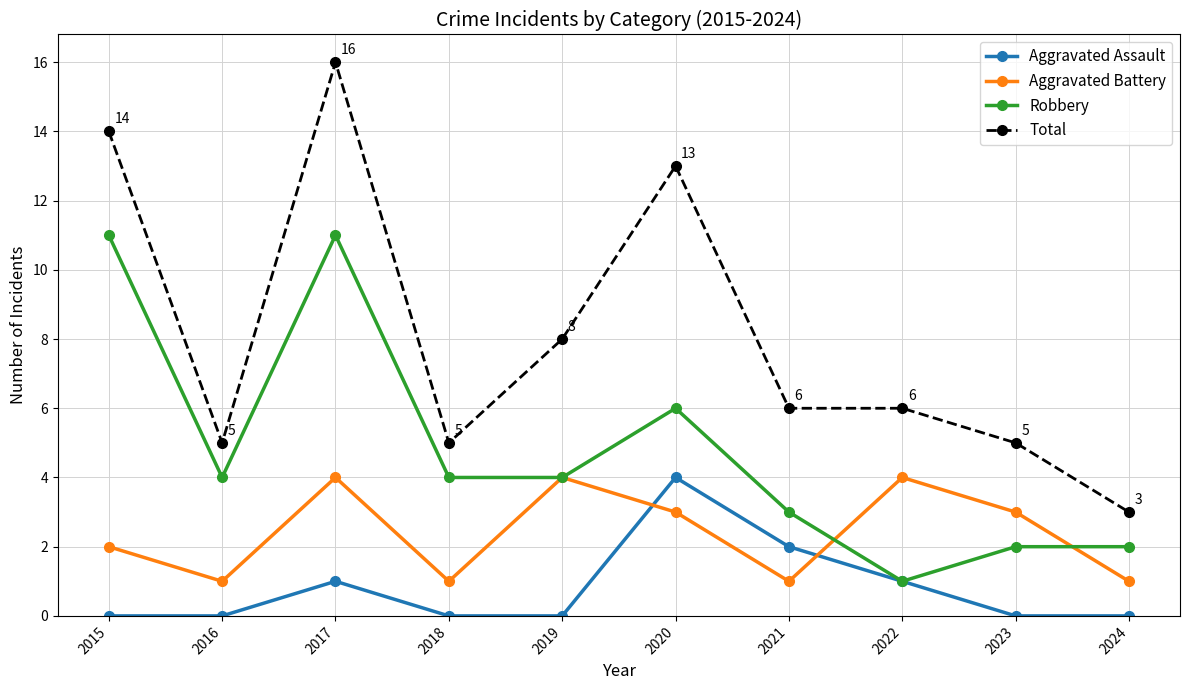

What are all the series names shown in the legend?

Aggravated Assault, Aggravated Battery, Robbery, Total